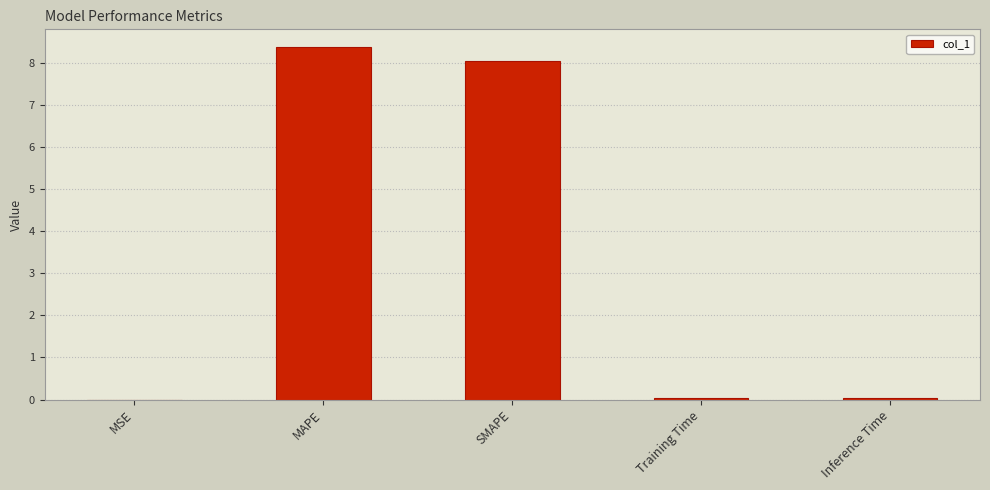

At which category does the chart reach its peak across all series?

MAPE